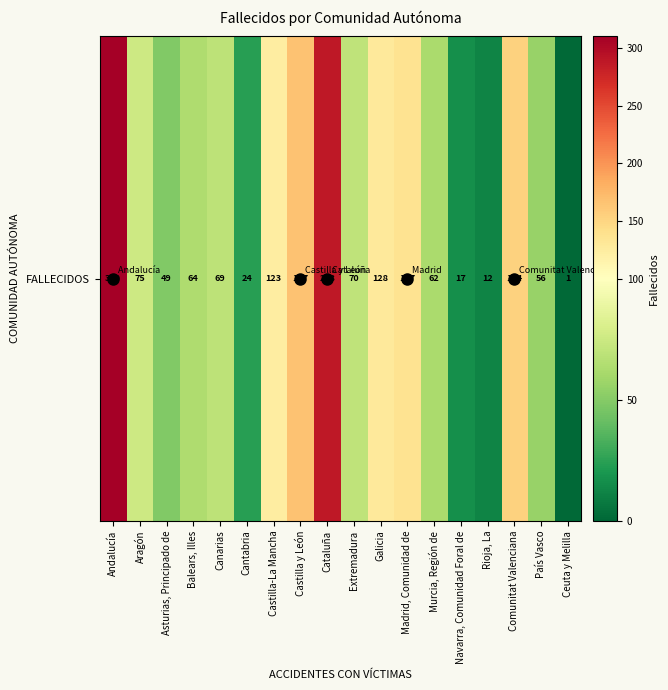

List the labels in order of value, smallest first.

Ceuta y Melilla, Rioja, La, Navarra, Comunidad Foral de, Cantabria, Asturias, Principado de, País Vasco, Murcia, Región de, Balears, Illes, Canarias, Extremadura, Aragón, Castilla-La Mancha, Galicia, Madrid, Comunidad de, Comunitat Valenciana, Castilla y León, Cataluña, Andalucía